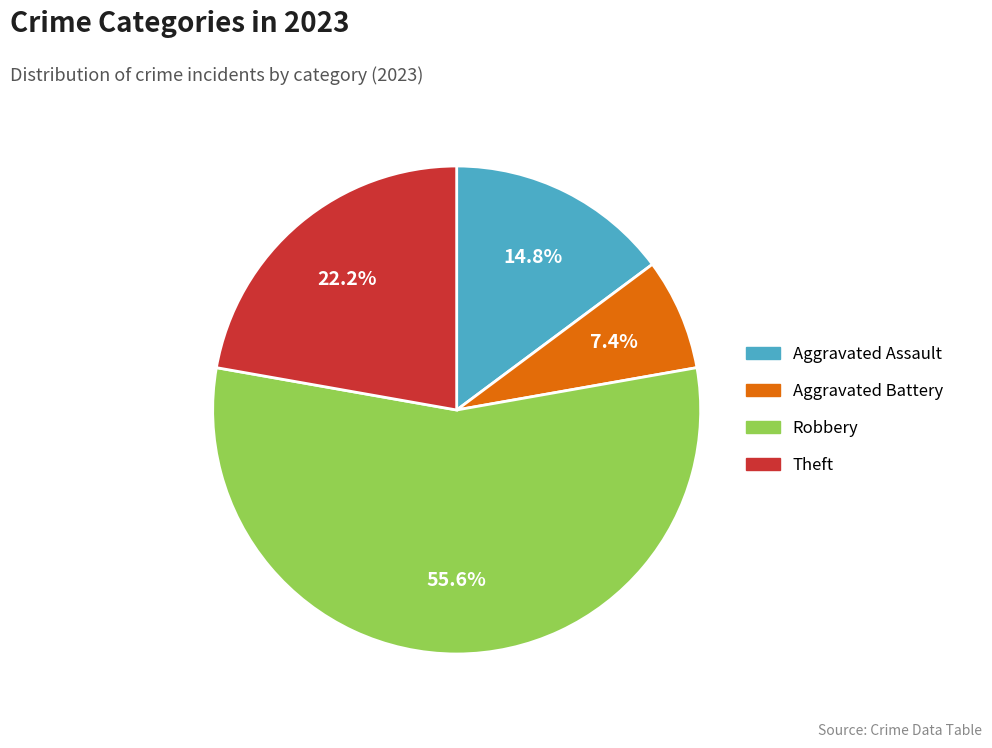

Does any single category account for the majority?

Yes